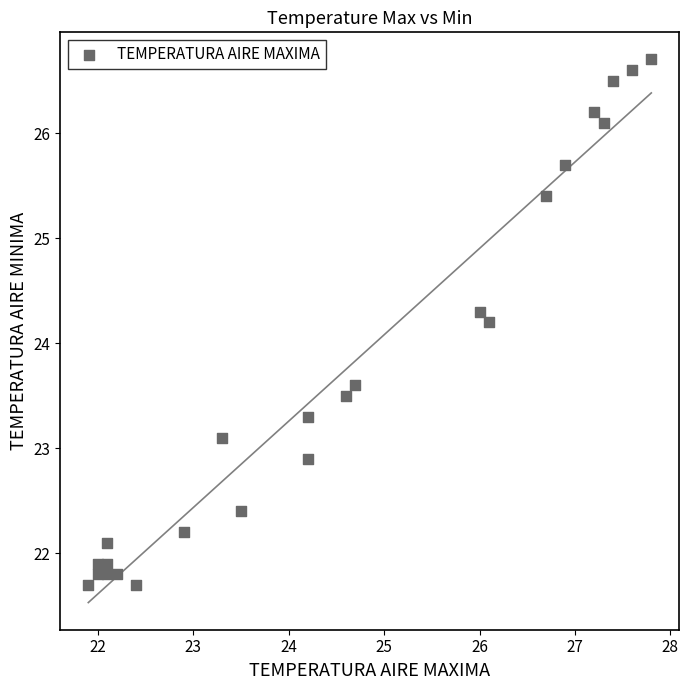

What is the range of X values (max minus min)?

5.9